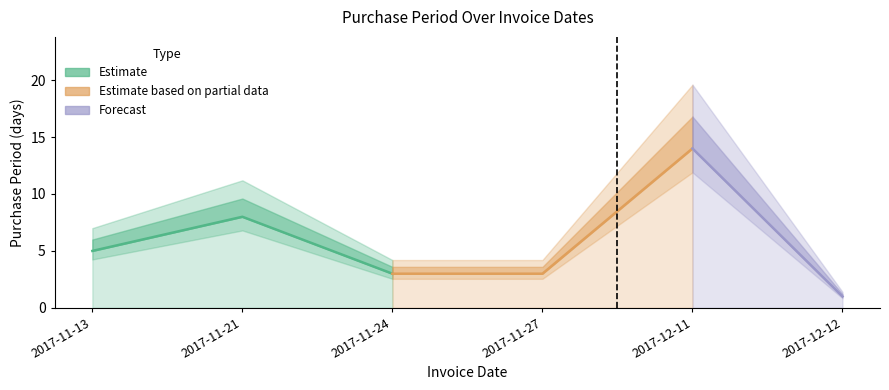

Reading right to left, what are all the values shown in this chart?

1	14	3	3	8	5